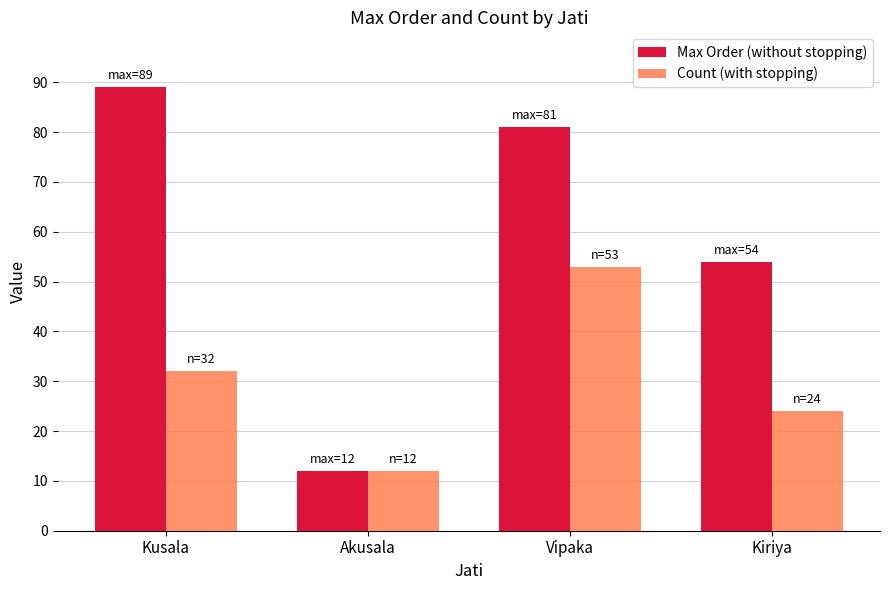

What is the value of the Count (with stopping) bar at the 4th from the left?

24